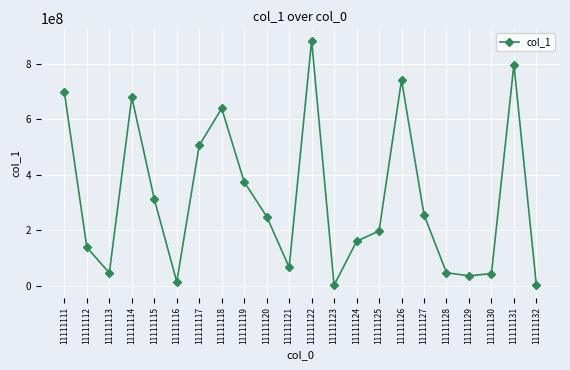

True or false: there are more than 1 points higher than both neighbors.

True